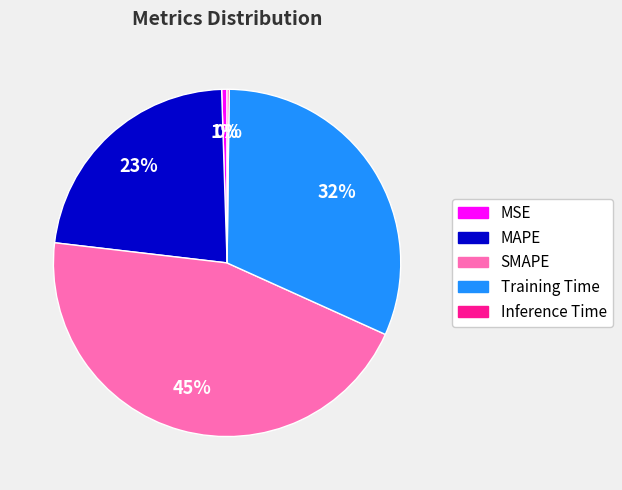

To the nearest percent, what portion does Training Time represent?

32%